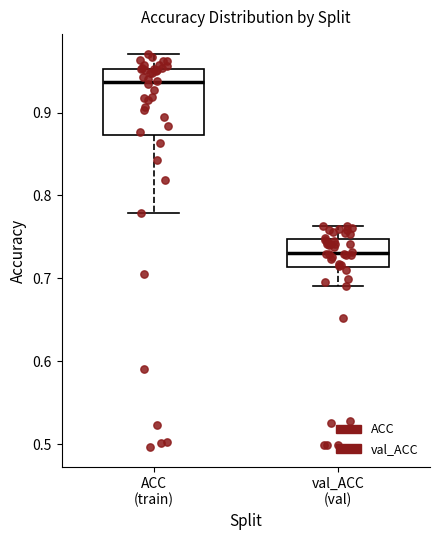

Reading left to right, transcribe this box plot: for each box, give where its median line is, the range the box spans, and where its two whiskers end, as read against the y-axis. The values are not printed on the chart, so give them approximately, as read against the axis.

ACC (train): median 0.94, box 0.87 to 0.95, whiskers 0.78 to 0.97
val_ACC (val): median 0.73, box 0.71 to 0.75, whiskers 0.69 to 0.76